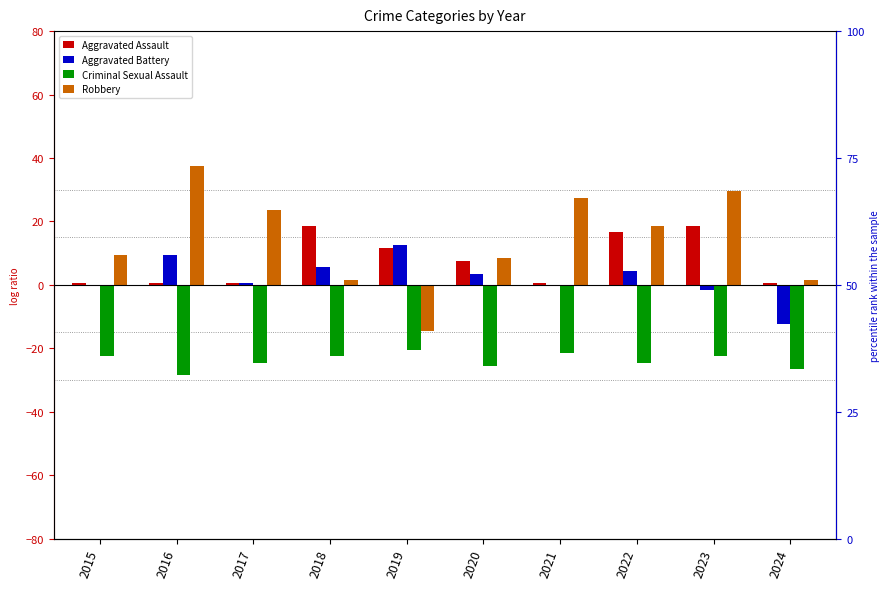

What are all the series names shown in the legend?

Aggravated Assault, Aggravated Battery, Criminal Sexual Assault, Robbery